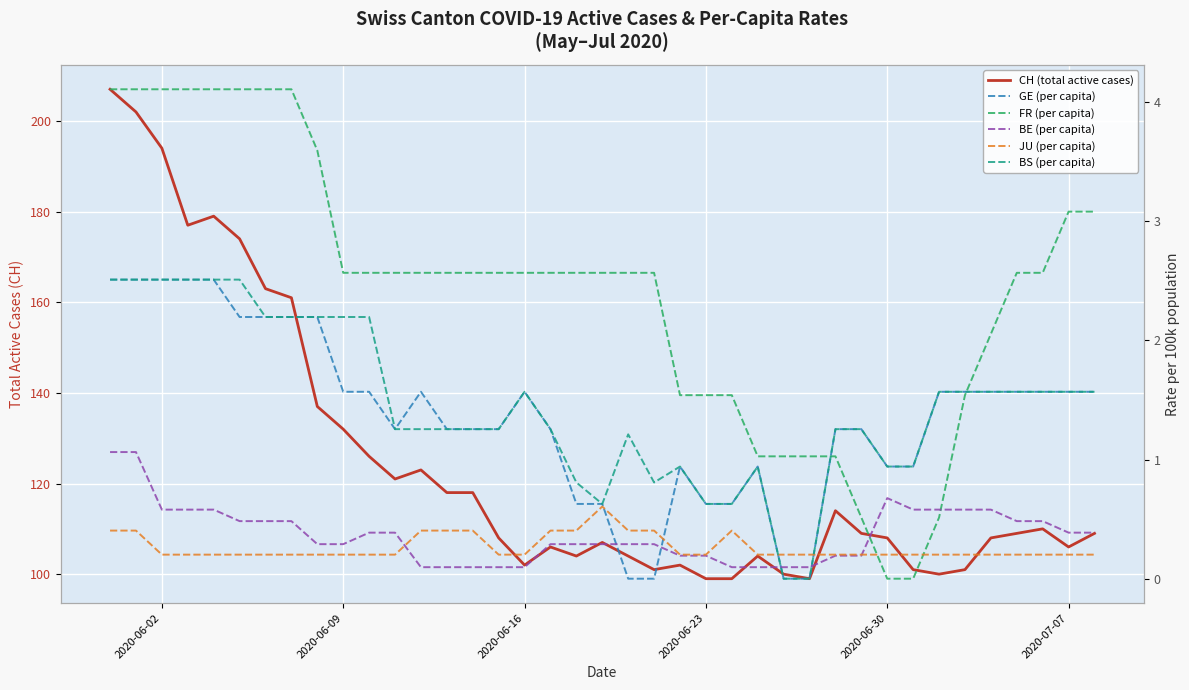

What is the maximum value shown in the chart?

207.0